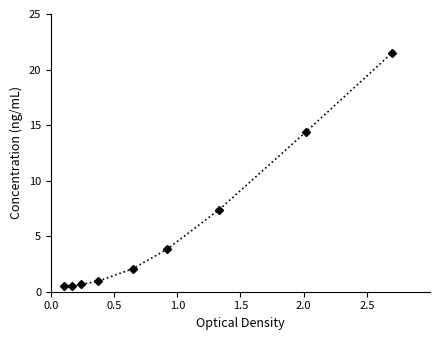

What is the maximum value shown in the chart?

21.5